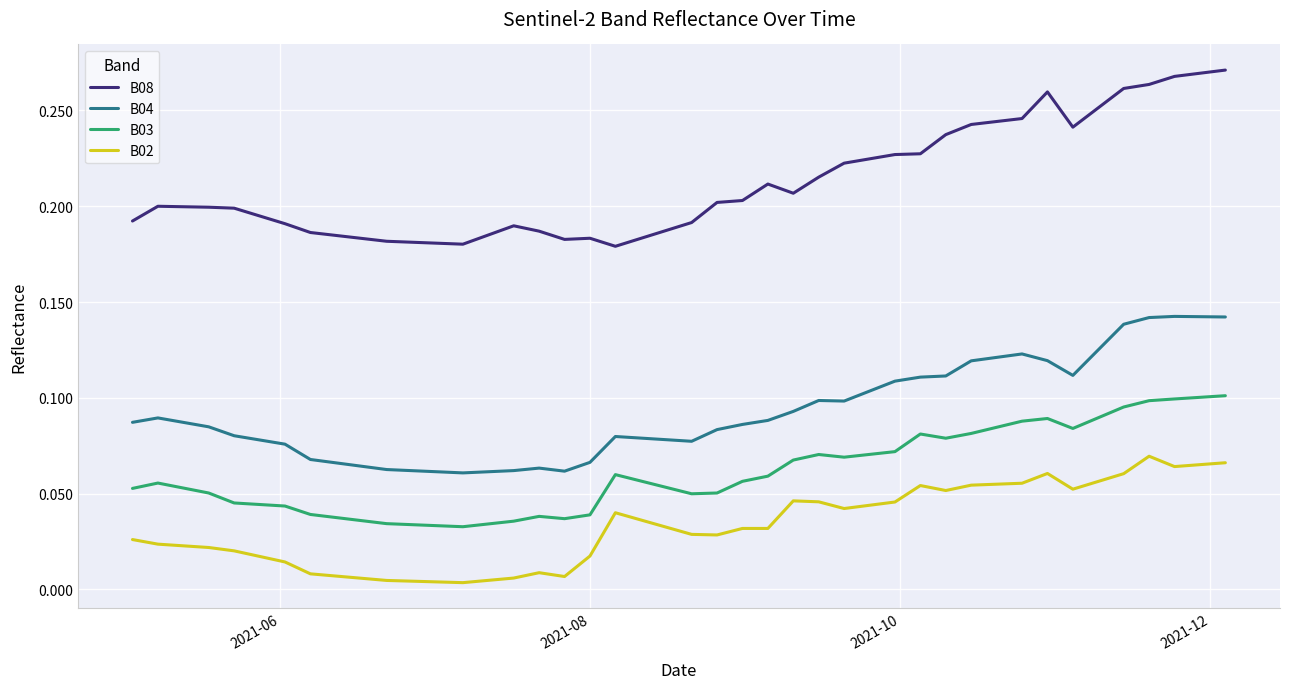

Does the chart display data point markers on the line(s)?

No